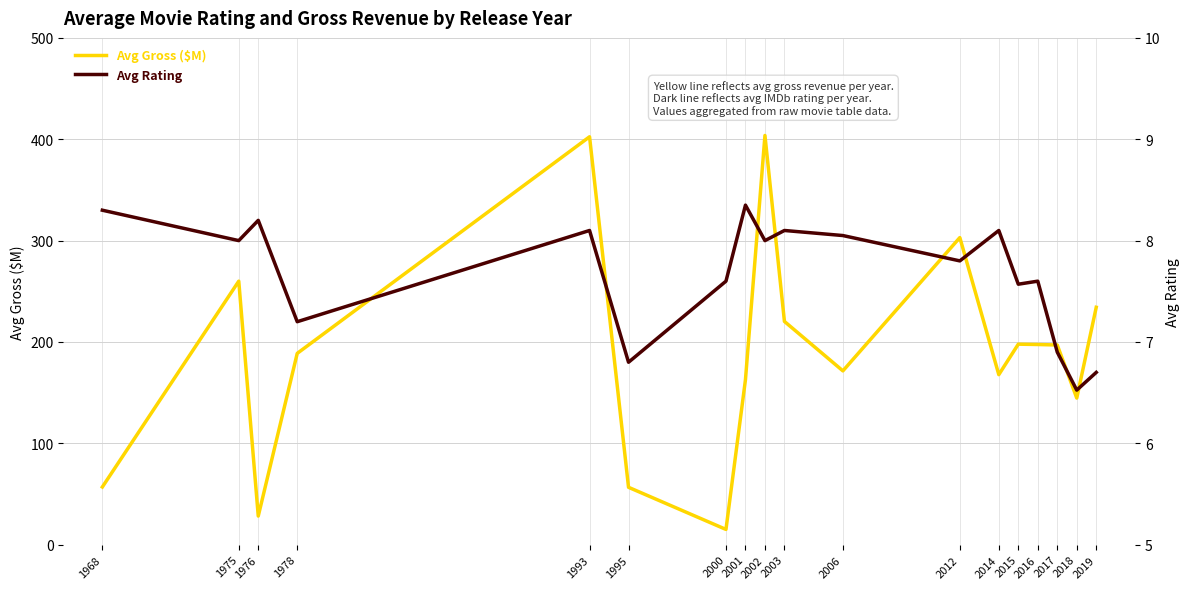

Read the Avg Rating value at 2012.

7.8